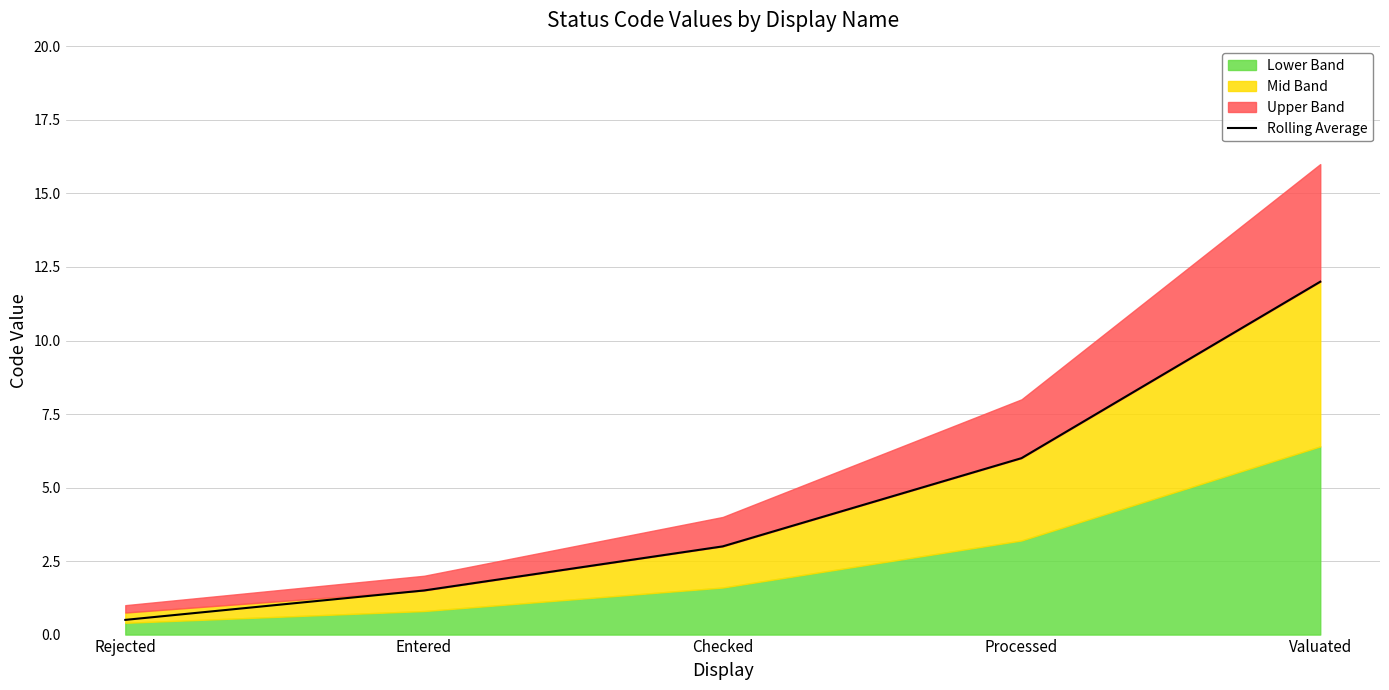

What is the label of the 4th point from the right?

Entered